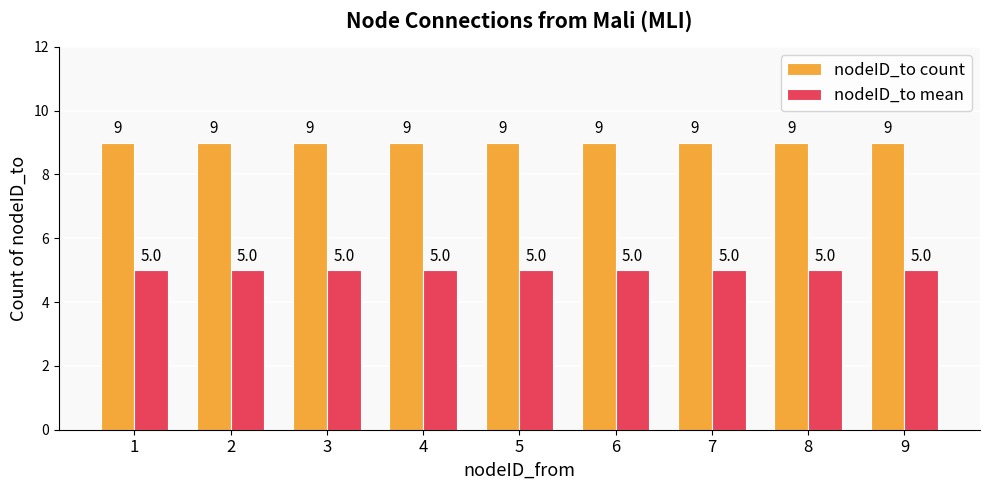

What is the value of the nodeID_to count bar at the 2nd from the left?

9